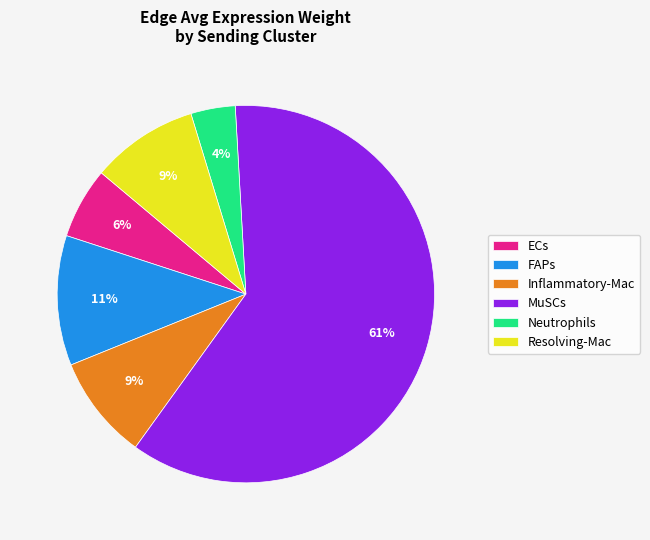

Is it true that MuSCs is 50% of the pie?

False